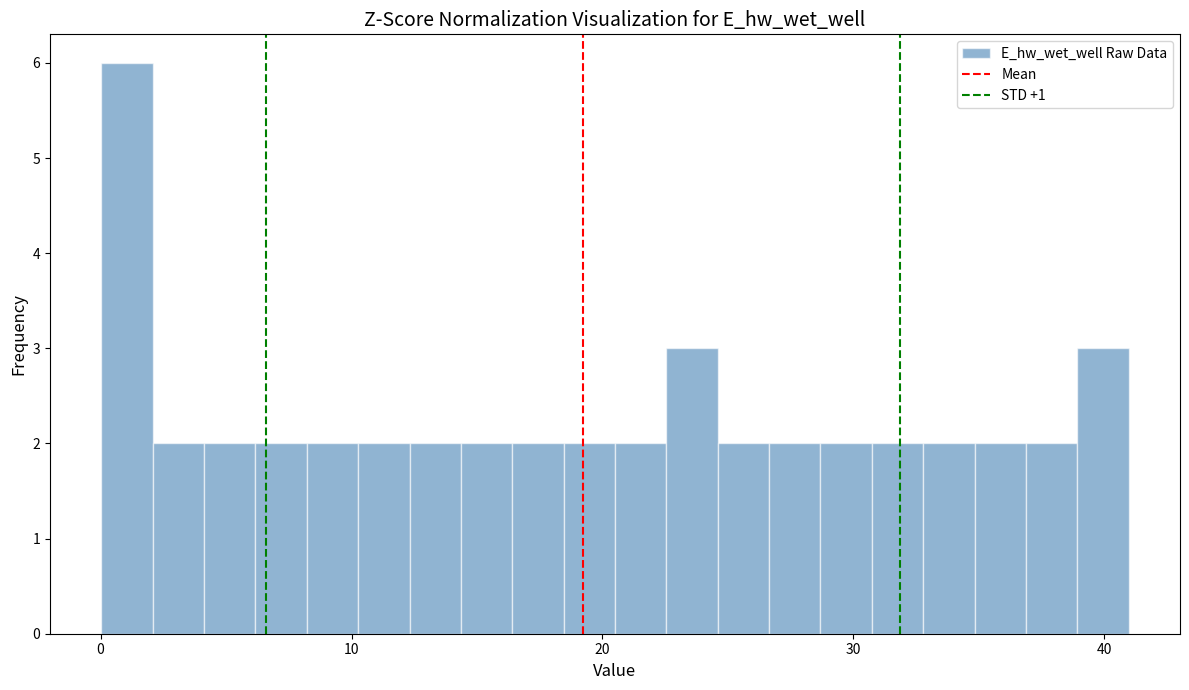

Around what value on the x-axis is the tallest bar? Give the approximate position of its centre, as read against the axis.

1